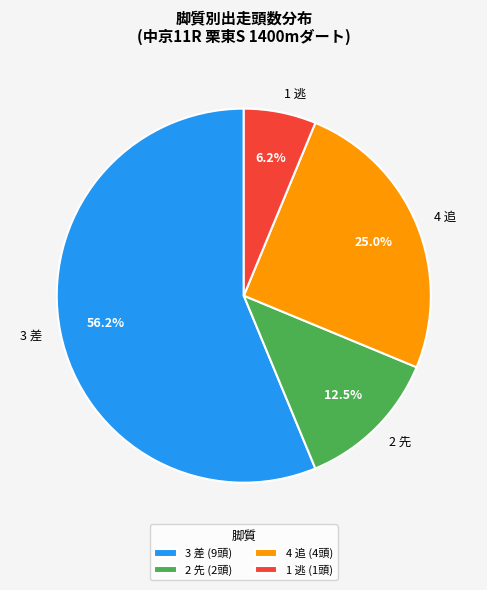

What is the ratio of the value at 1 逃 to the value at 2 先?

0.5